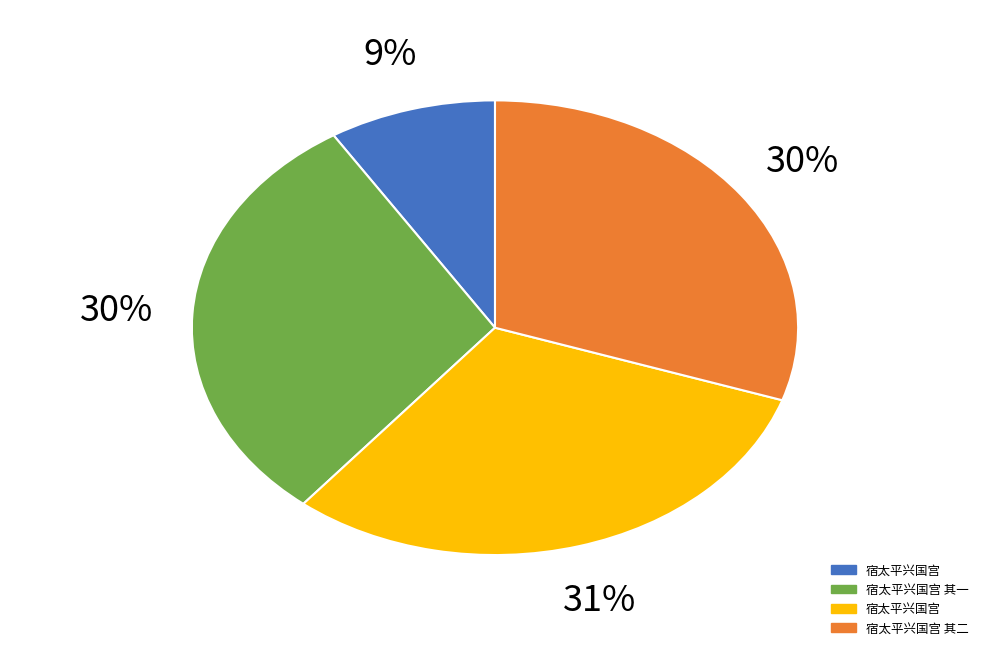

Is there a majority slice in this chart?

No